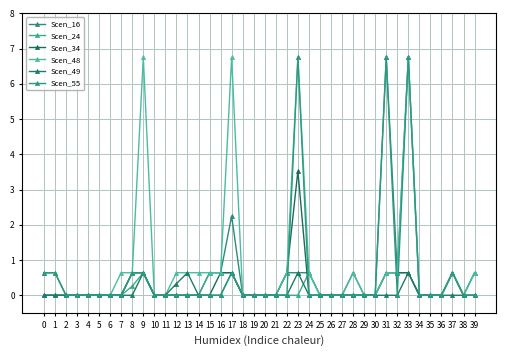

Count the number of categories in the chart.

40